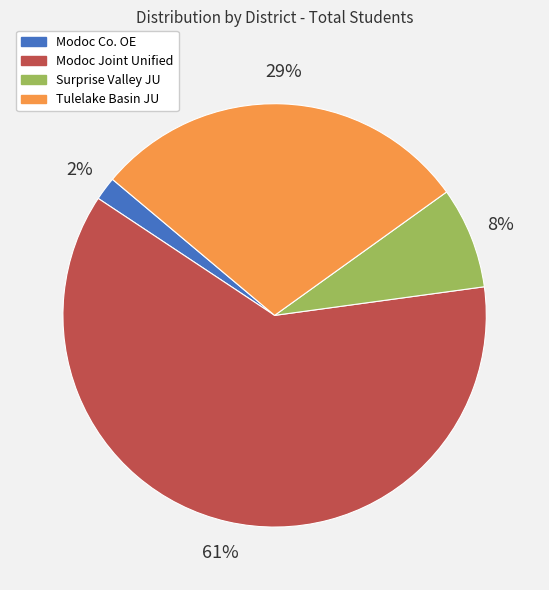

How many slices are in this pie chart?

4